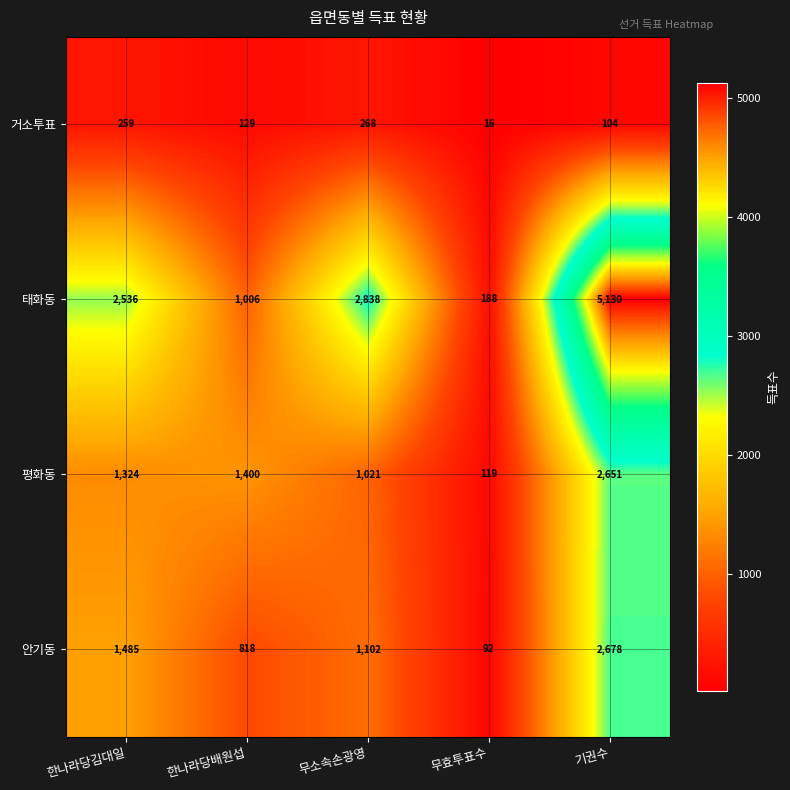

What is the sum of the 거소투표 values at 기권수 and 무효투표수?

120